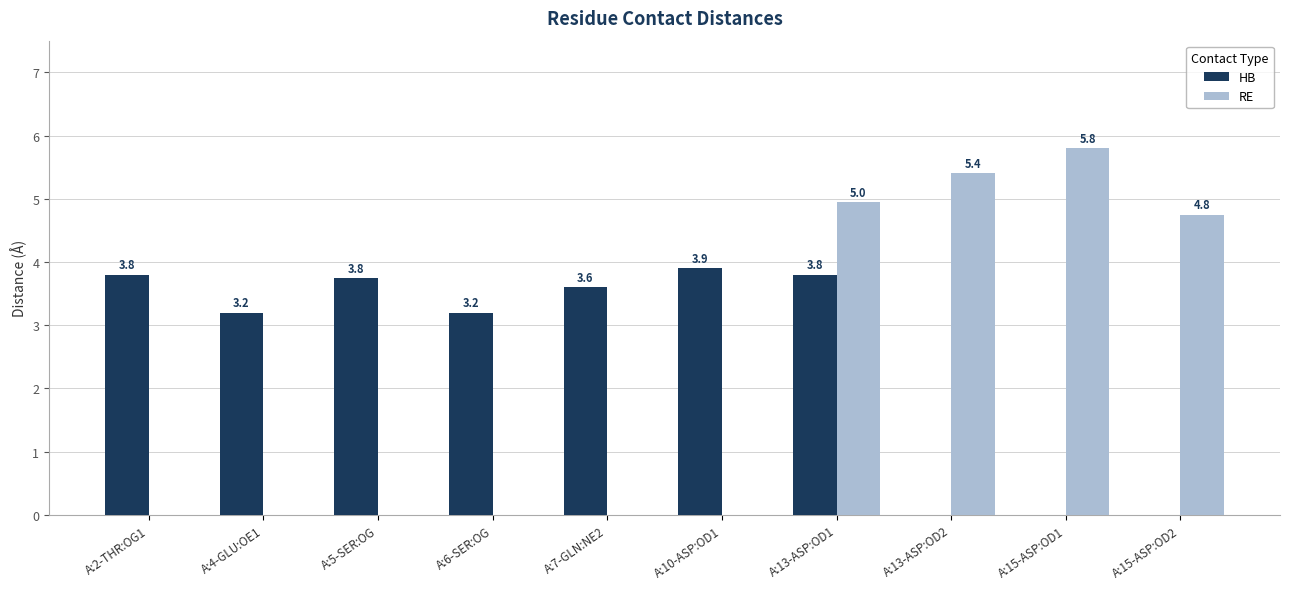

What is the sum of the HB values at A:7-GLN:NE2 and A:2-THR:OG1?

7.4